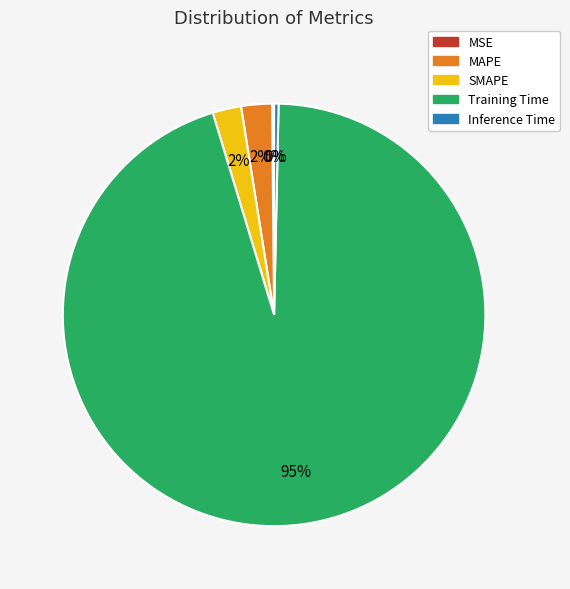

Which slice is the largest?

Training Time